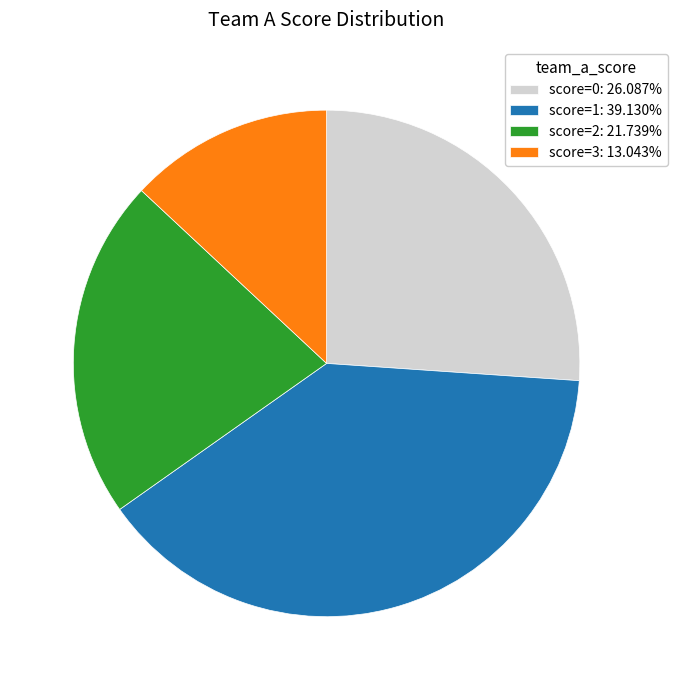

Combined, do score=2: 21.739% and score=0: 26.087% account for over 50%?

No